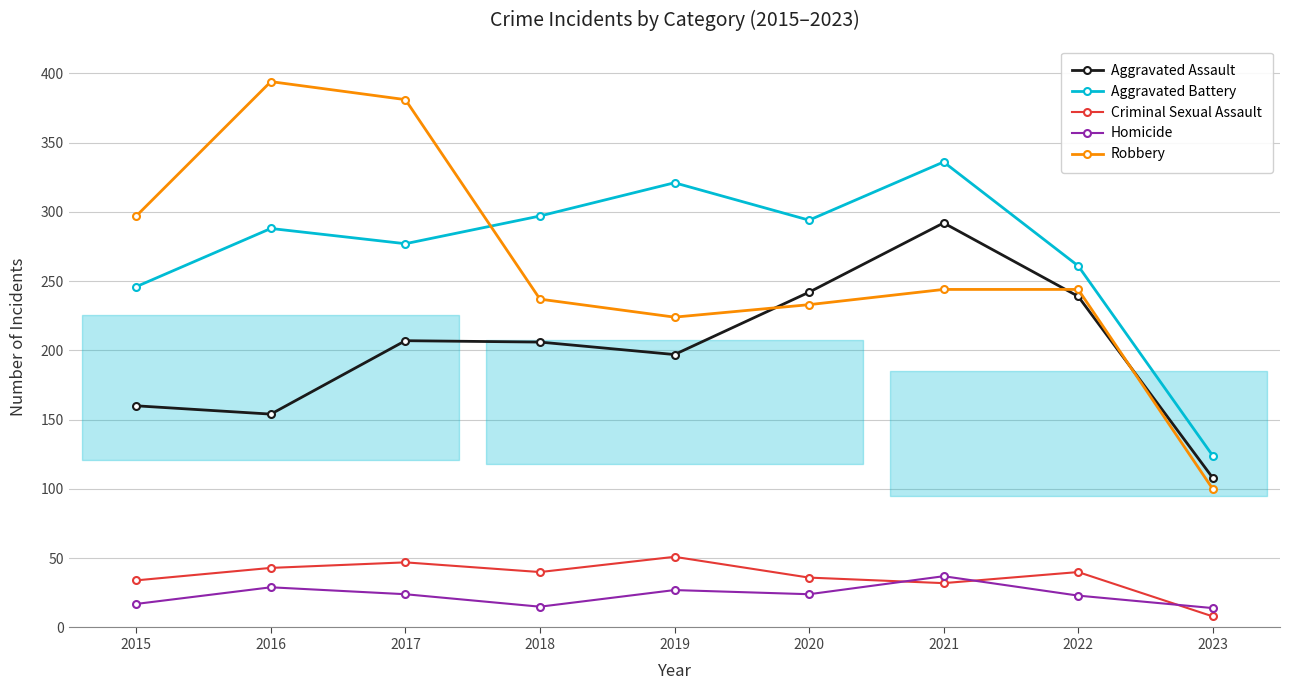

True or false: Criminal Sexual Assault has more than 2 interior local peaks.

True